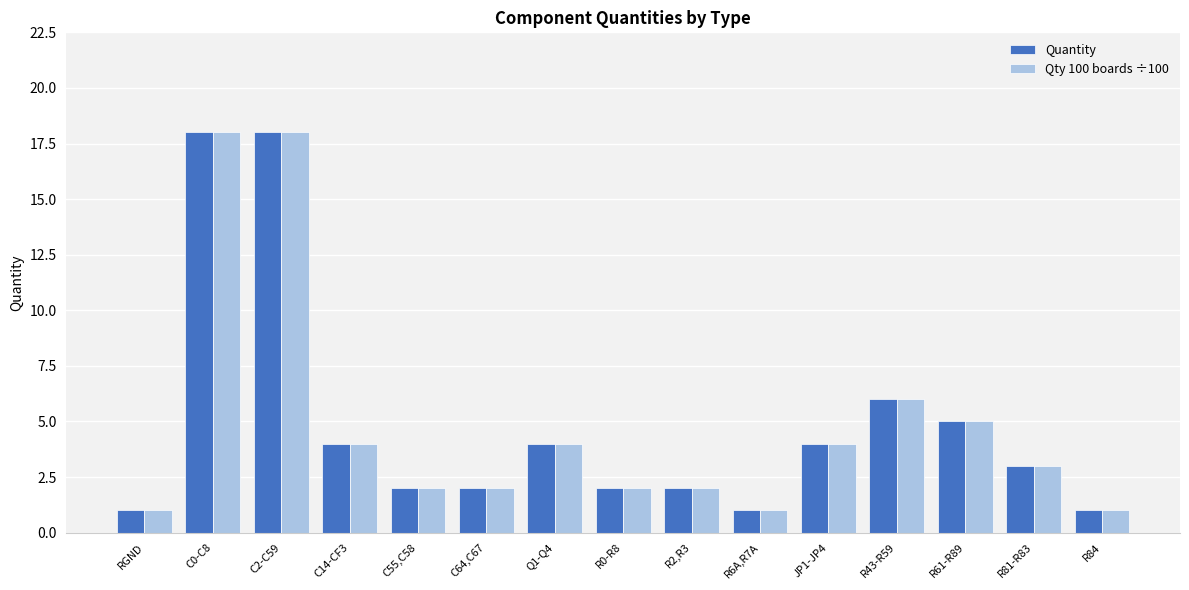

The Qty 100 boards ÷100 series shows 4 at JP1-JP4. True or false?

True